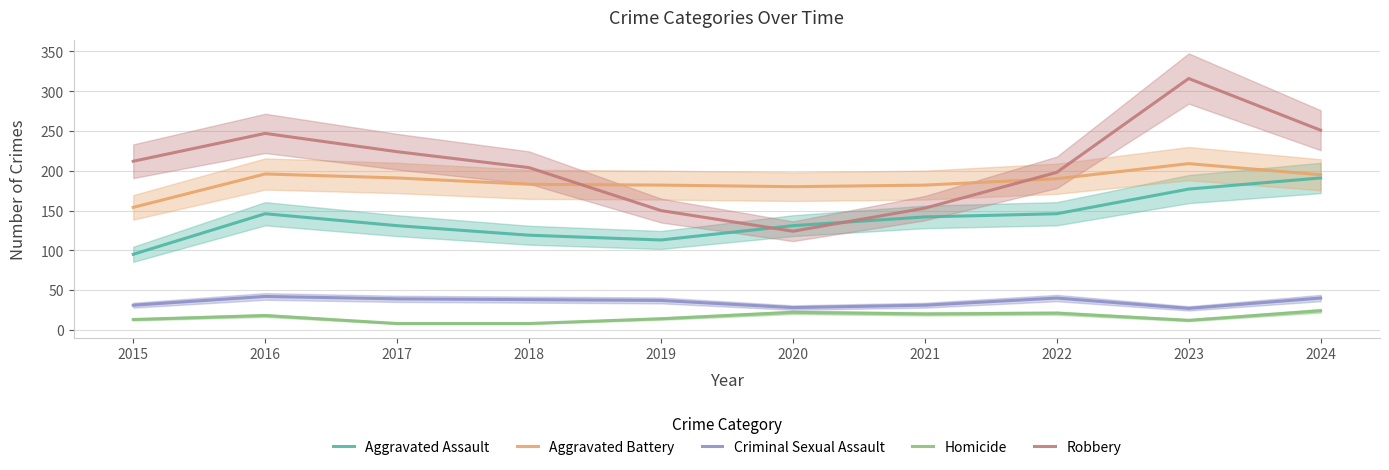

What is the difference between the Homicide values at 2017 and 2019?

6